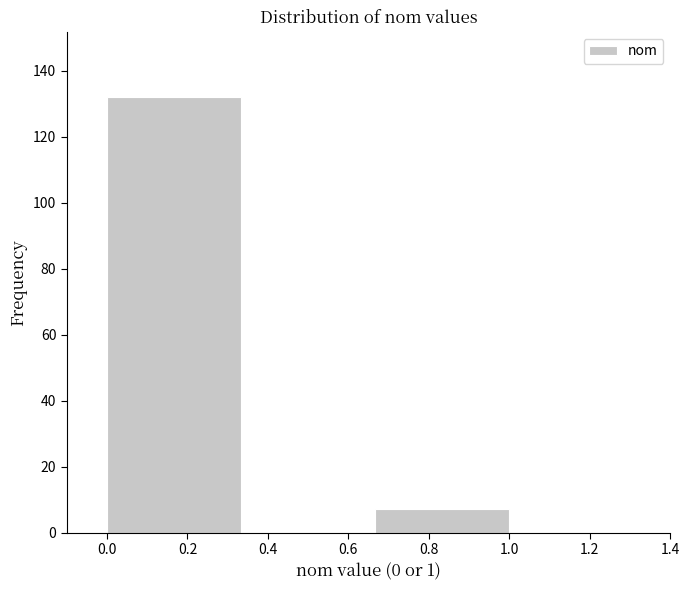

Which range on the x-axis has the tallest bar?

0.00 to 0.34